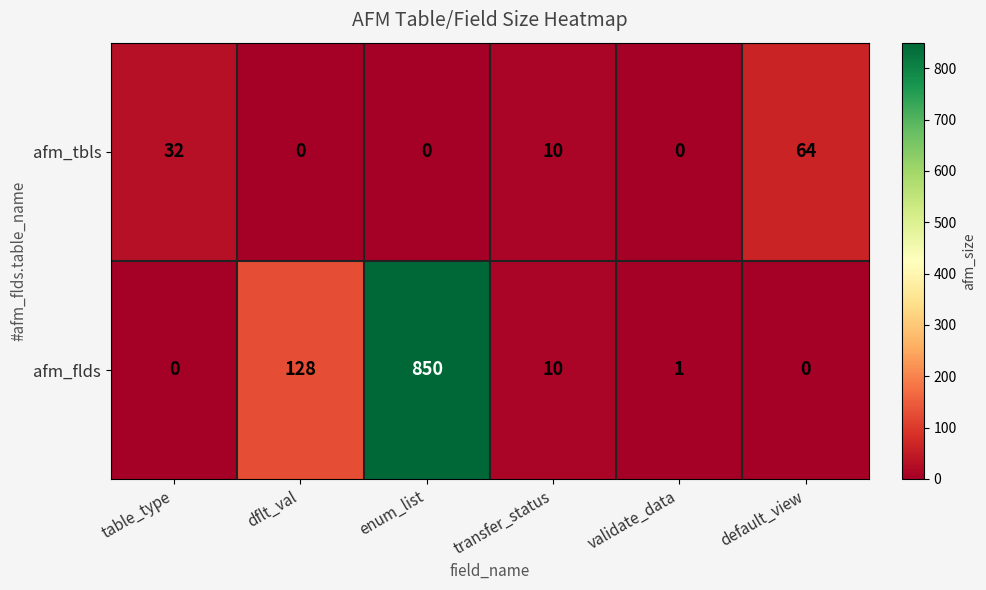

Reading right to left, extract all data points from this chart.

afm_tbls: default_view=64	validate_data=0	transfer_status=10	enum_list=0	dflt_val=0	table_type=32
afm_flds: default_view=0	validate_data=1	transfer_status=10	enum_list=850	dflt_val=128	table_type=0